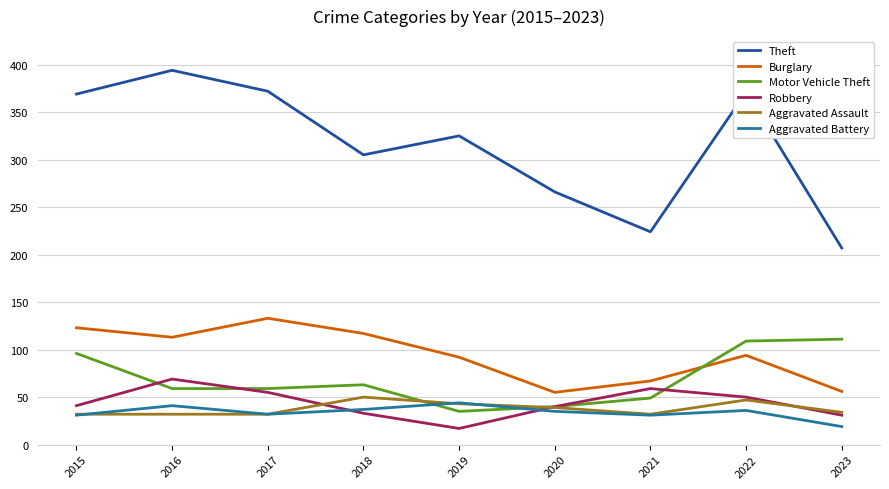

What is the spread (max minus min) of values at 2018?

272